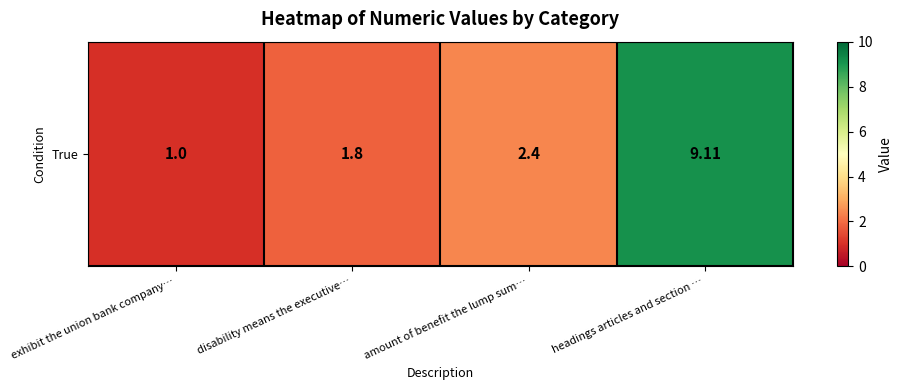

List the labels in order of value, largest first.

headings articles and section …, amount of benefit the lump sum…, disability means the executive…, exhibit the union bank company…